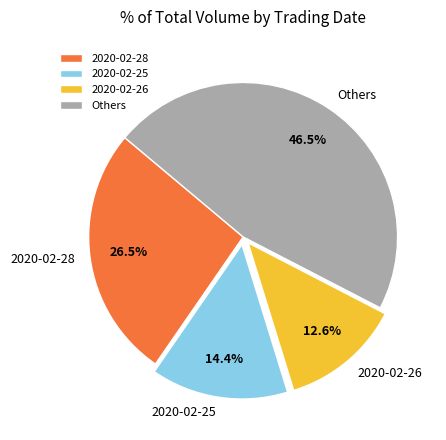

Between 2020-02-28 and 2020-02-25, which is larger?

2020-02-28